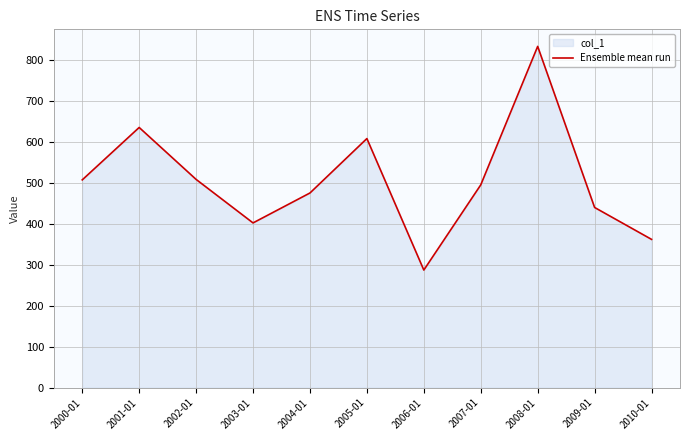

List the labels in order of value, smallest first.

2006-01, 2010-01, 2003-01, 2009-01, 2004-01, 2007-01, 2000-01, 2002-01, 2005-01, 2001-01, 2008-01